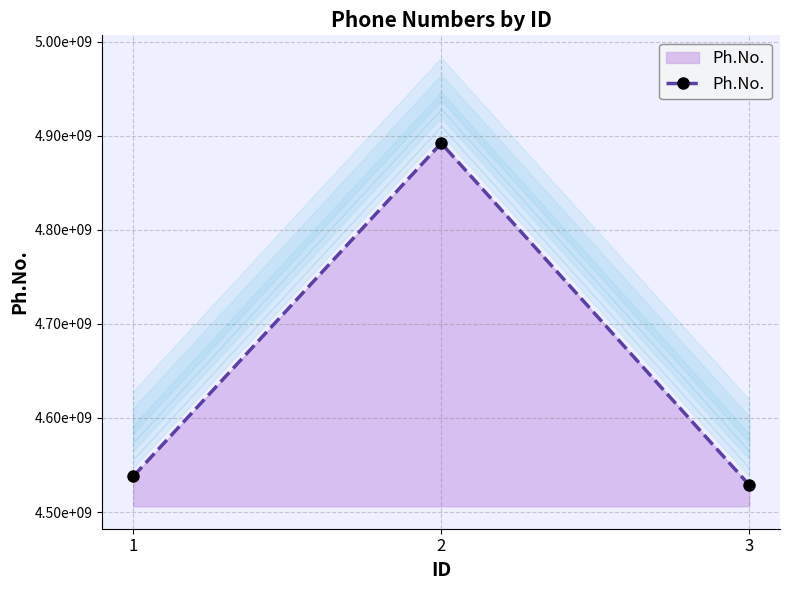

List the labels in order of value, largest first.

2, 1, 3